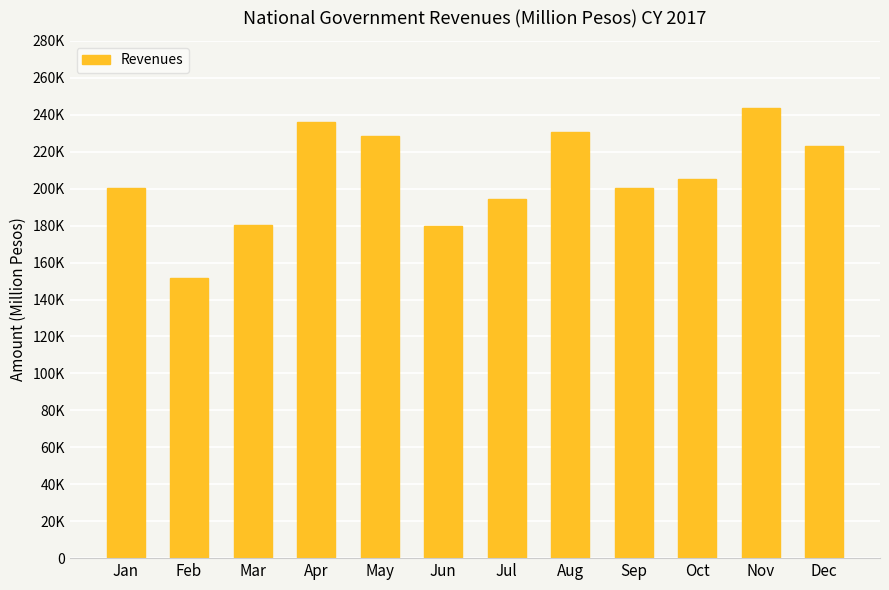

The value at Jul is 130861. True or false?

False